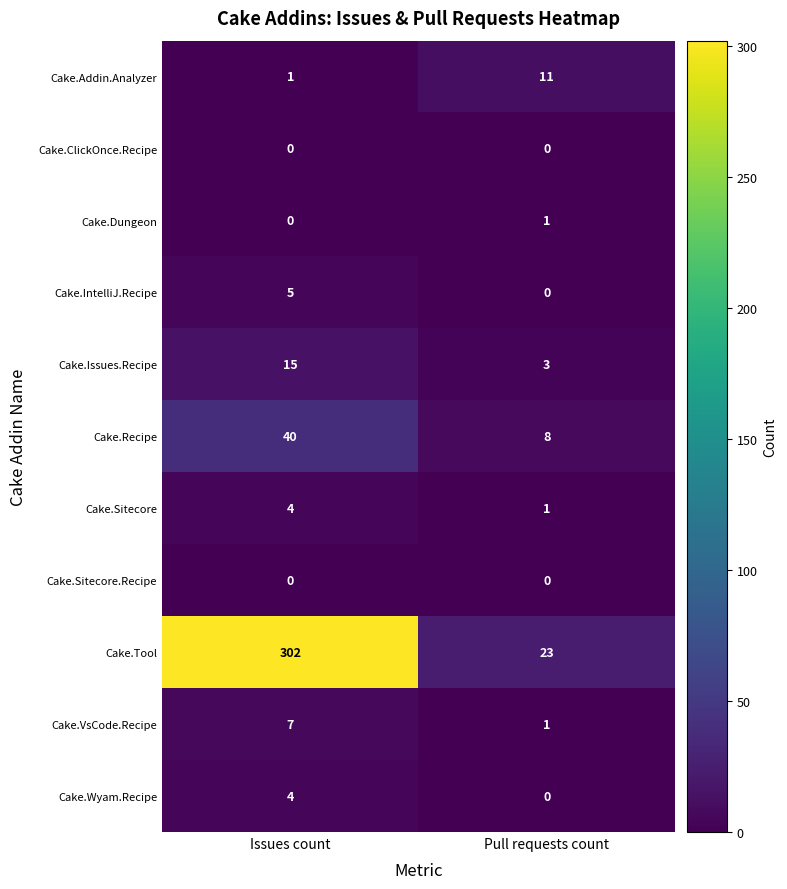

At which category is the sum across all series the highest?

Issues count